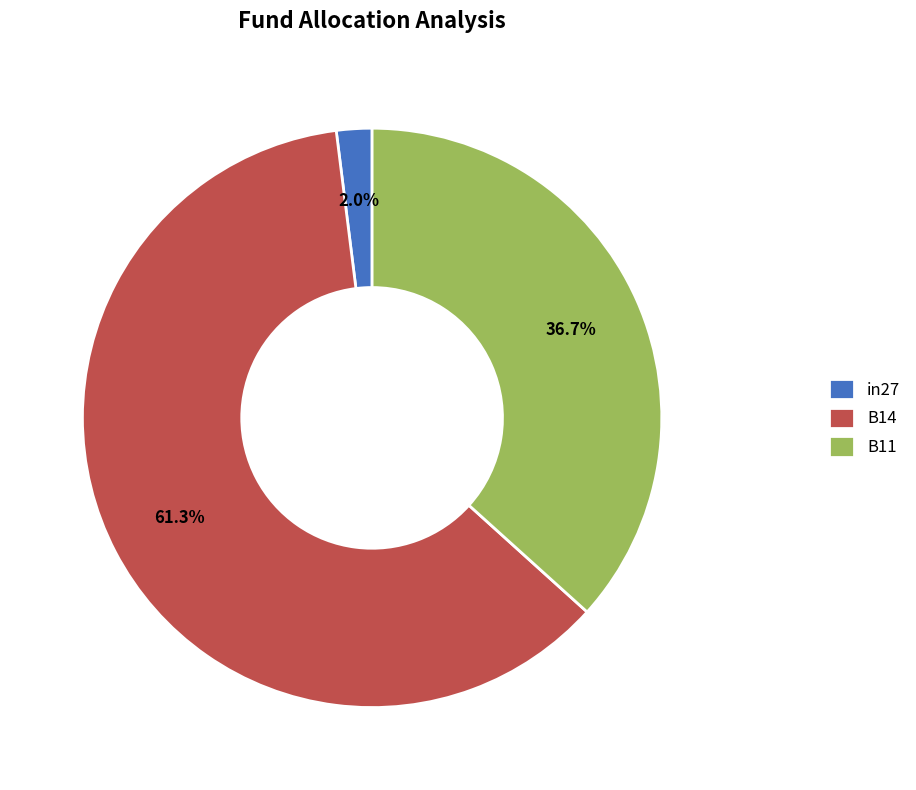

To the nearest percent, what percentage of the pie is B11?

37%